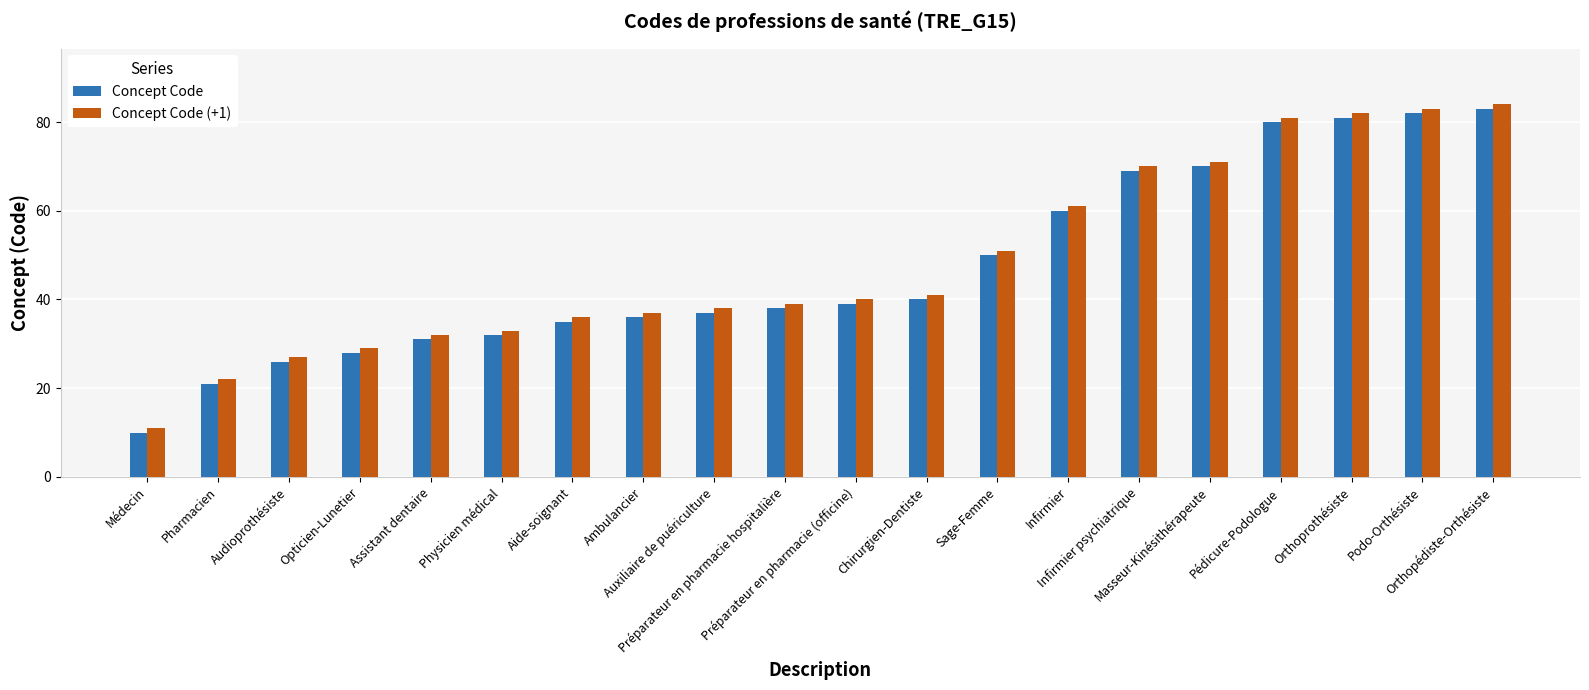

Count the number of data series in this chart.

2